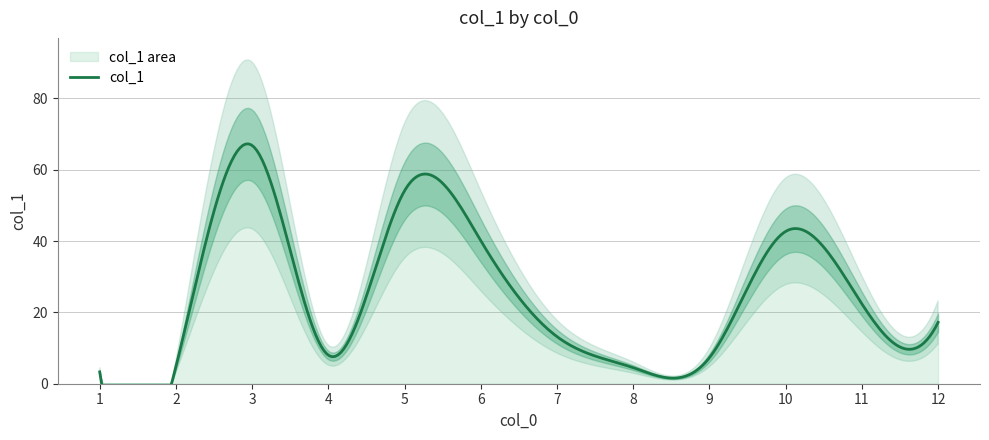

Approximately how many times larger is the value at 10 compared to 8?

9.5